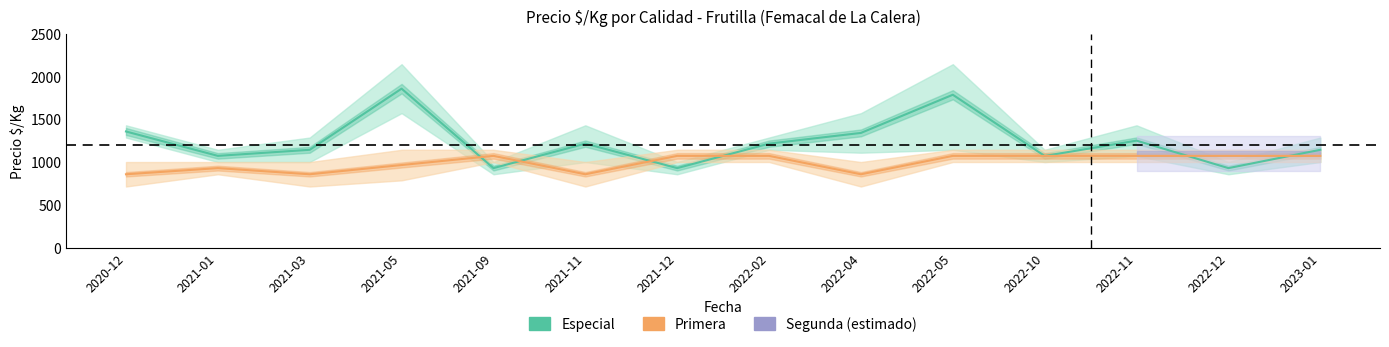

How many intersections are there between Especial and Primera?

8